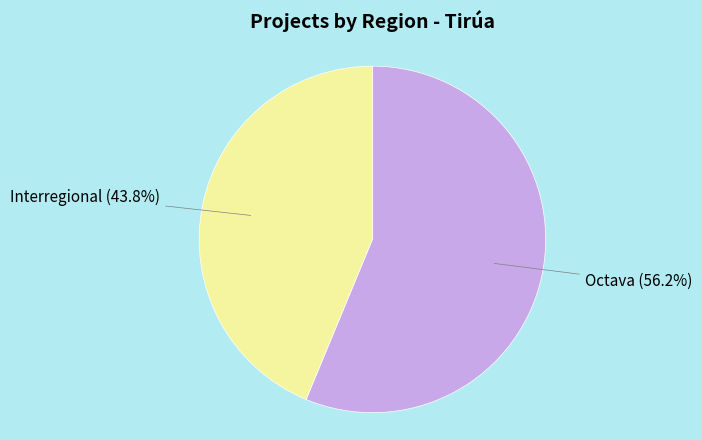

What is the ratio of the value at Octava to the value at Interregional?

1.3